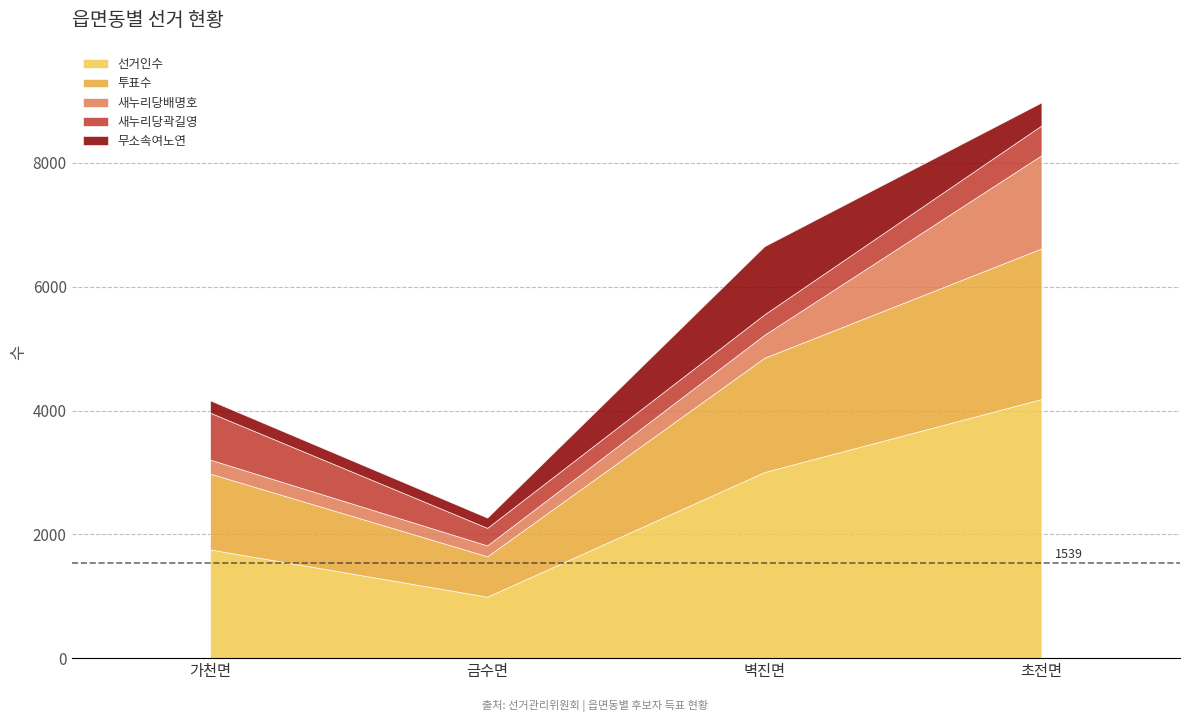

Reading left to right, list all the values displayed in this chart.

선거인수: 1756	993	3006	4185
투표수: 1225	652	1846	2433
새누리당배명호: 226	176	371	1506
새누리당곽길영: 758	284	330	481
무소속여노연: 199	165	1101	372